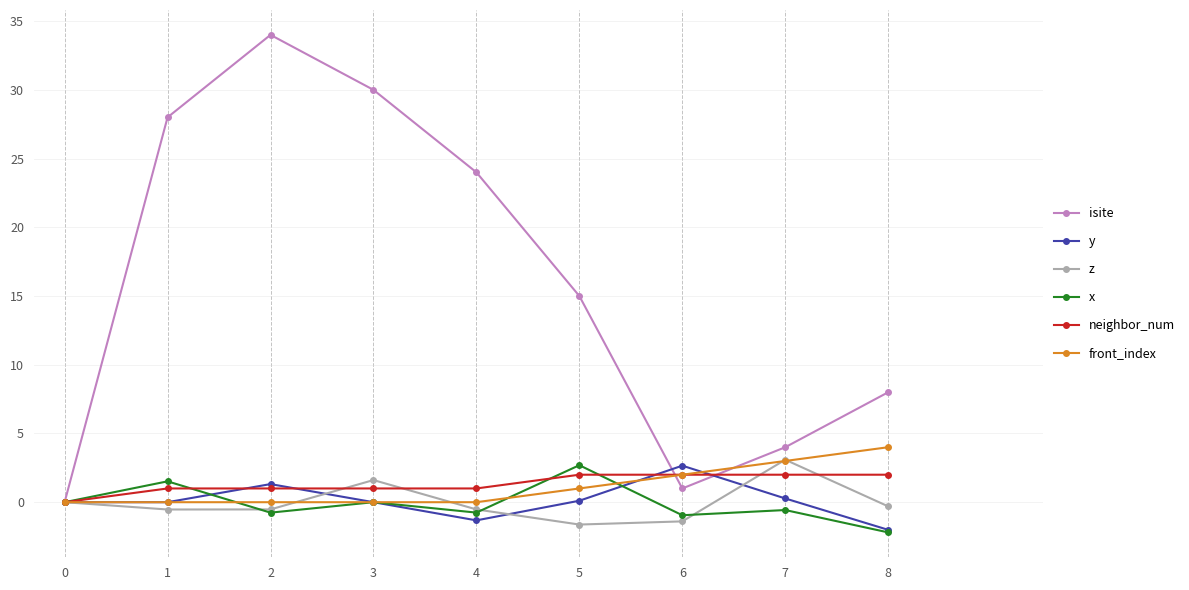

Which series ends up on top after the final intersection of y and neighbor_num?

neighbor_num